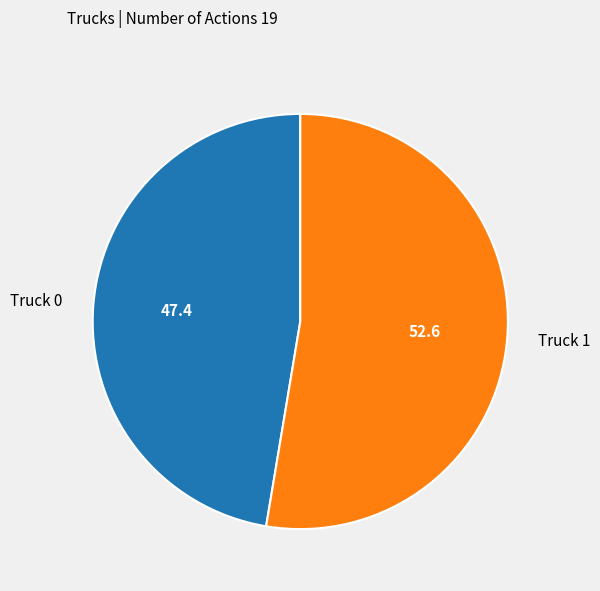

What is the ratio of the value at Truck 1 to the value at Truck 0?

1.1